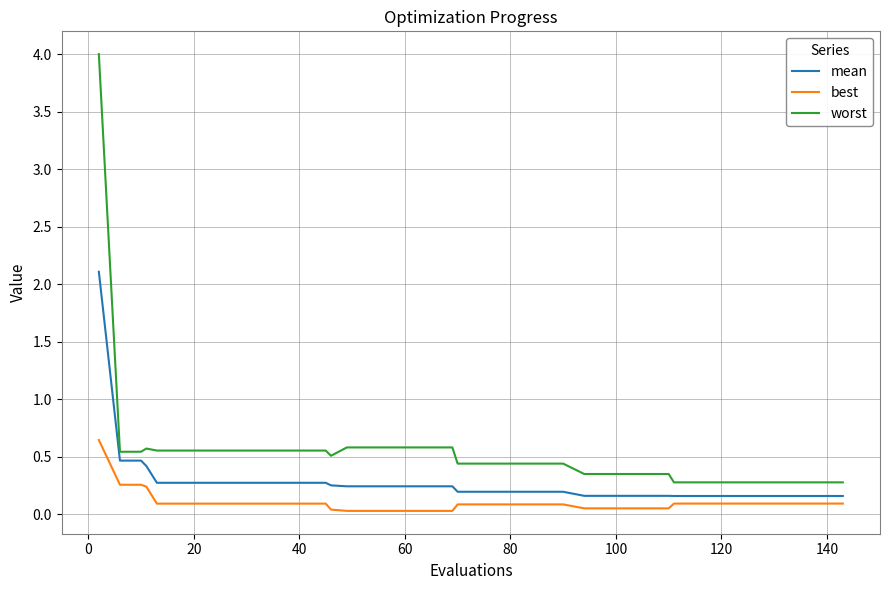

At how many categories does at least one series exceed 0?

40